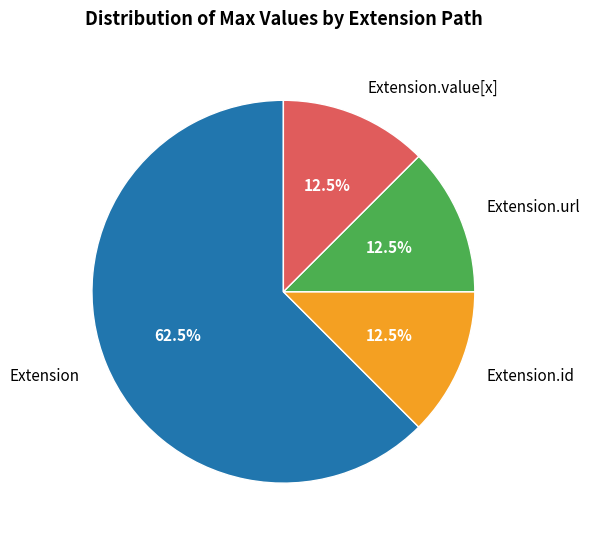

To the nearest percent, what is the average slice percentage?

25%